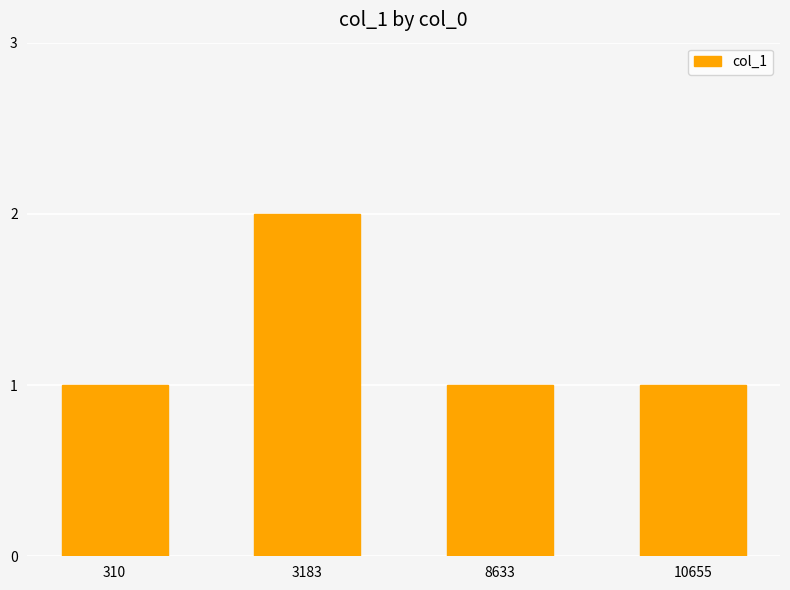

What is the minimum value shown in the chart?

1